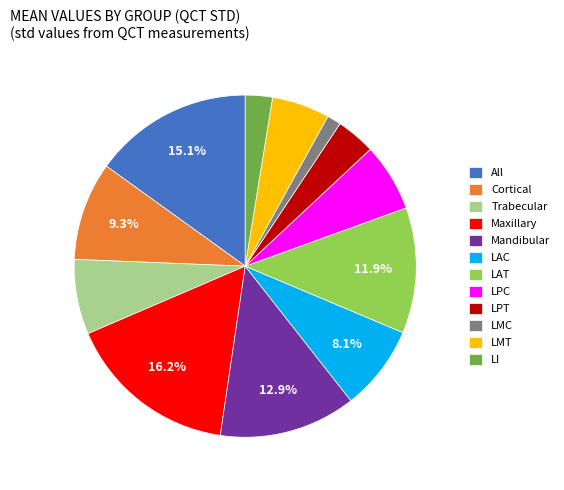

Which has a higher value, All or Cortical?

All